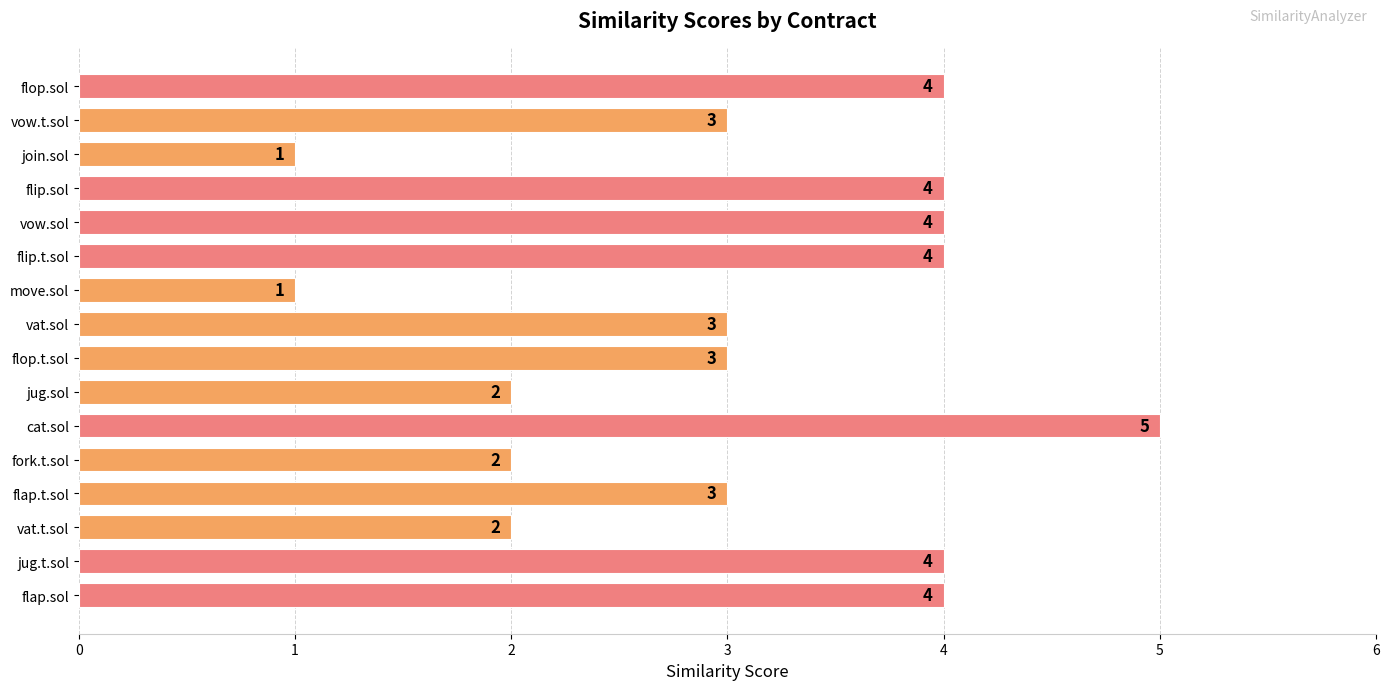

What is the minimum value shown in the chart?

1